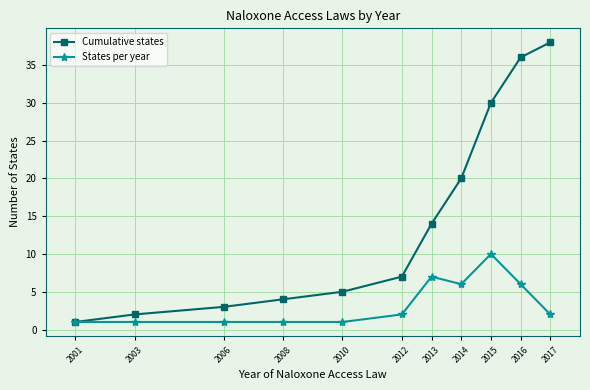

What is the difference between the maximum and minimum values in the Cumulative states series?

37